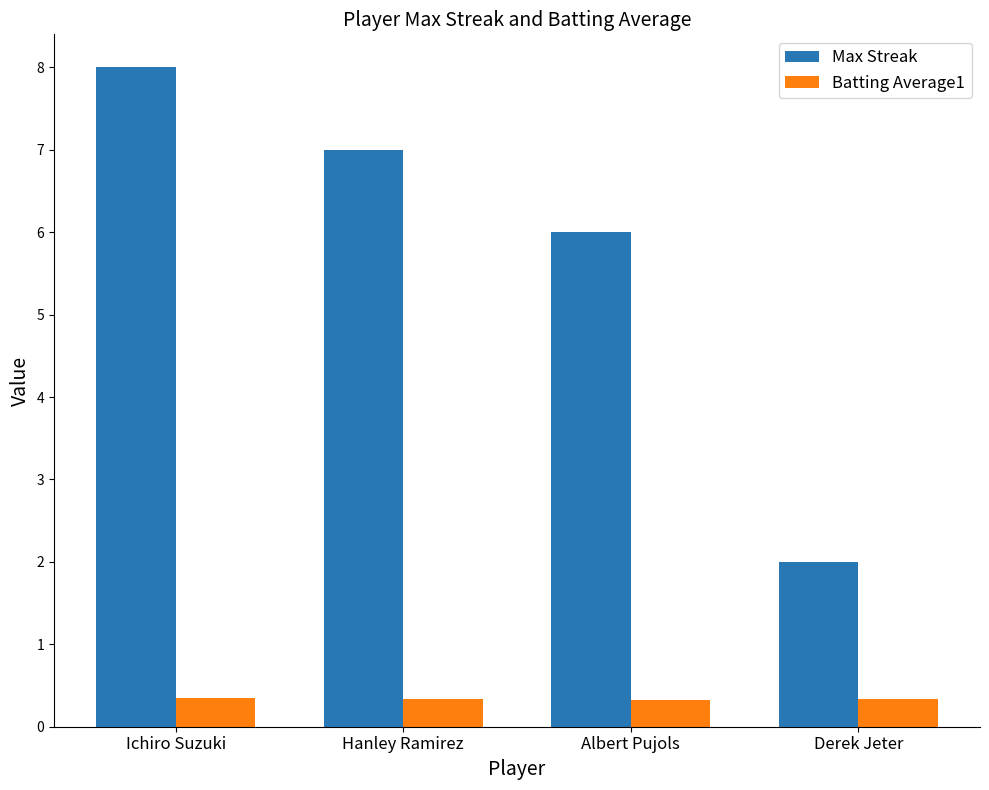

Where is Max Streak nearest to the value 5?

Albert Pujols